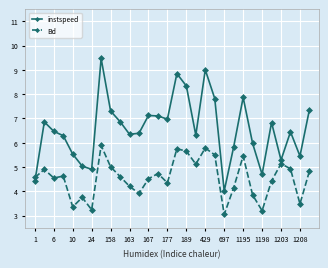

What is the sum of all Bd values?

136.5